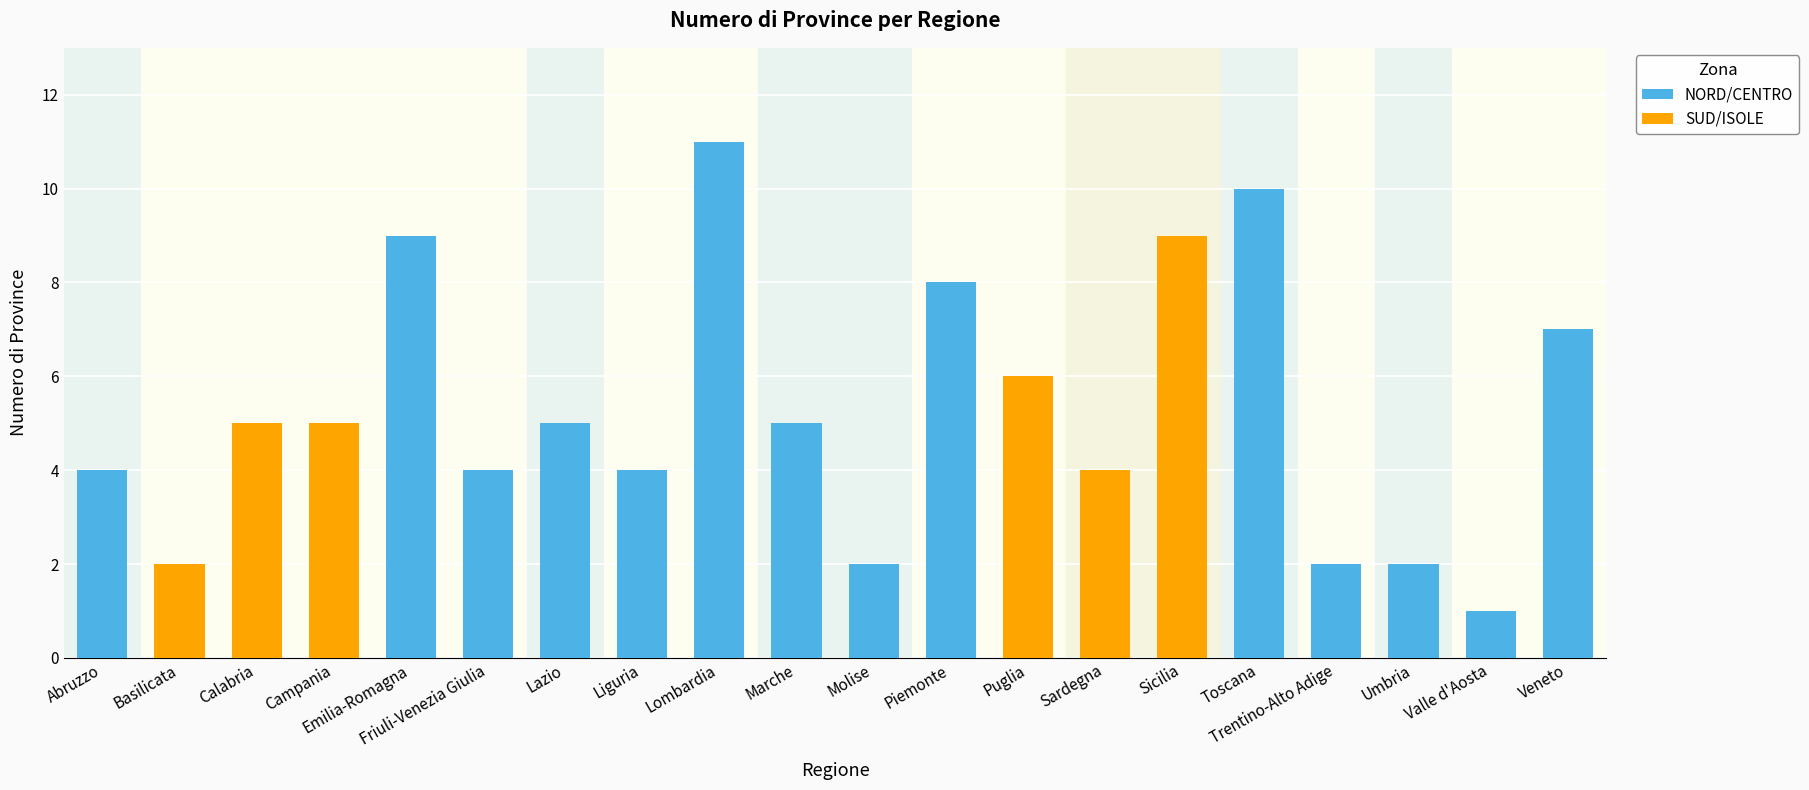

The chart shows a value of 15 at Lombardia. True or false?

False